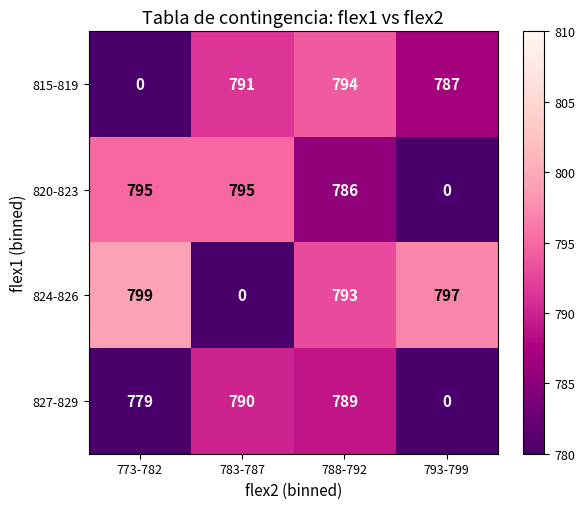

At which label is 827-829 closest to 395?

773-782